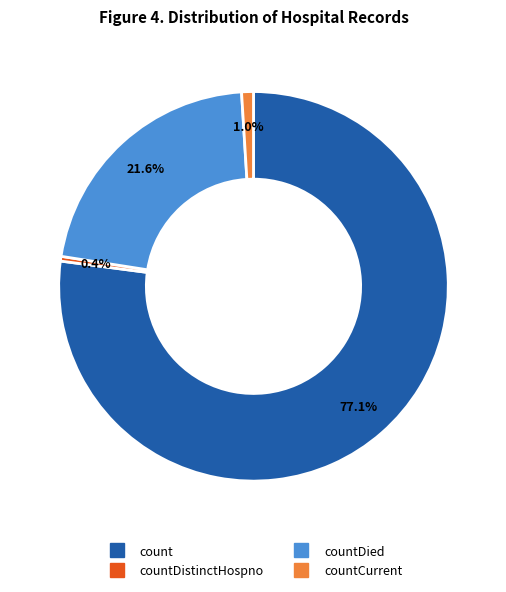

Does any single category account for the majority?

Yes